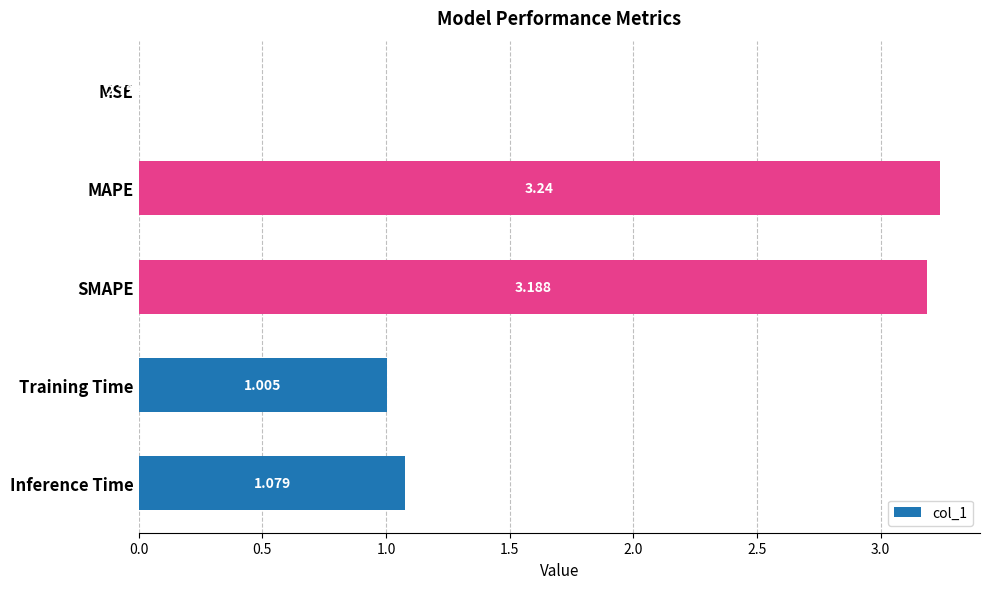

What is the sum of all values?

8.5